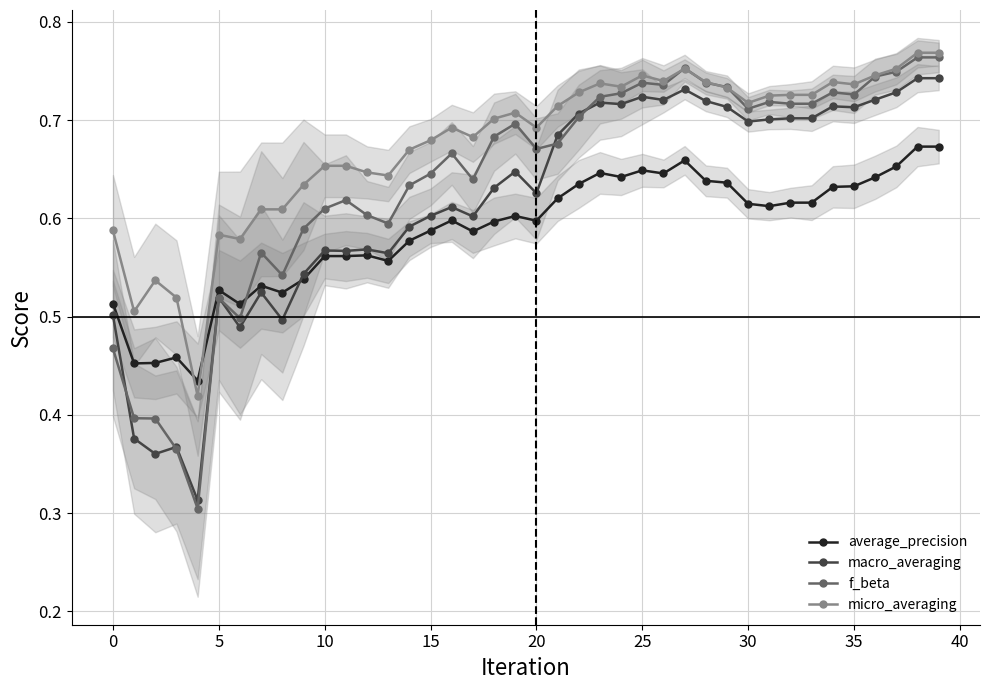

At which category is the sum across all series the highest?

38